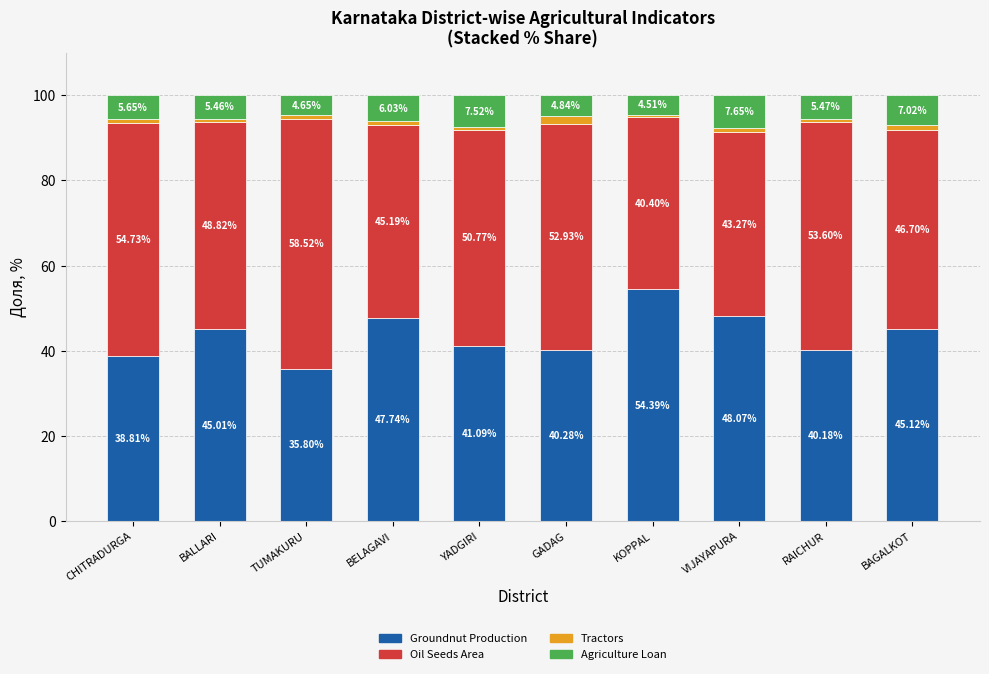

What is the total value across all series at VIJAYAPURA?

100.0